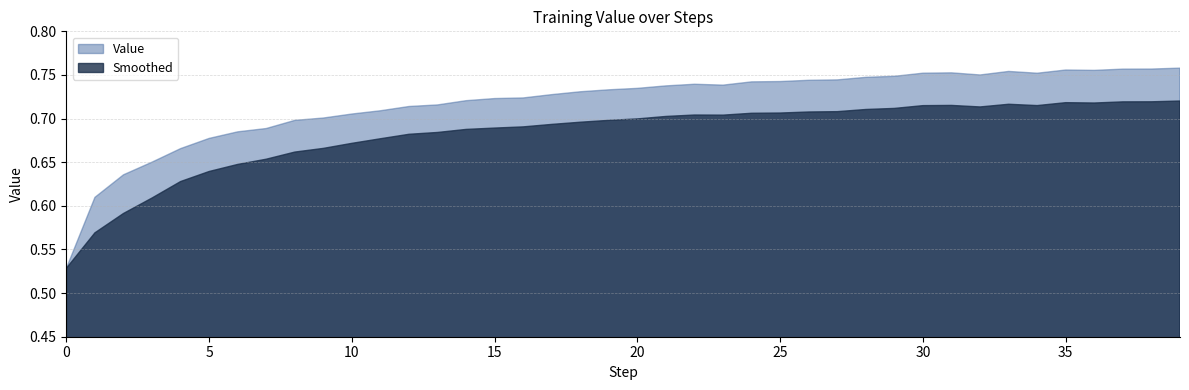

Where is the first local minimum for Value?

23